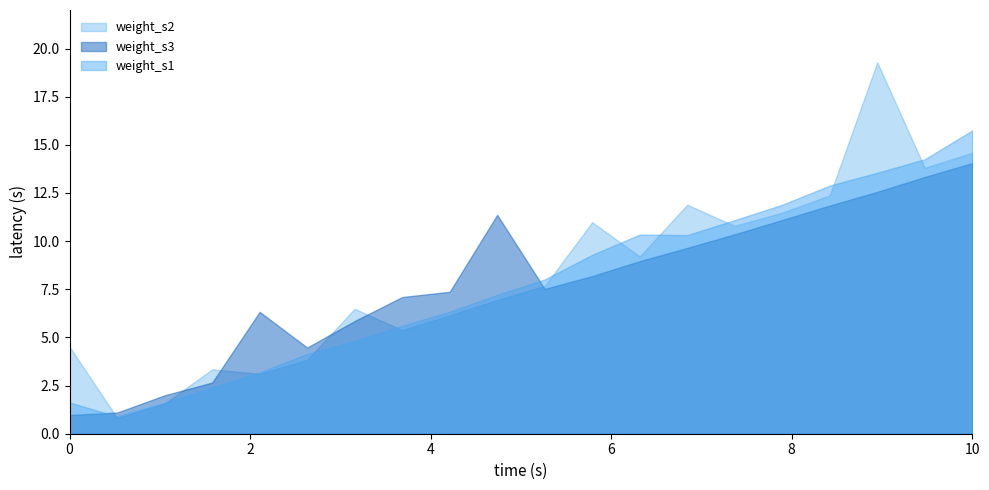

List the series in order of their peak value, lowest first.

weight_s3, weight_s1, weight_s2